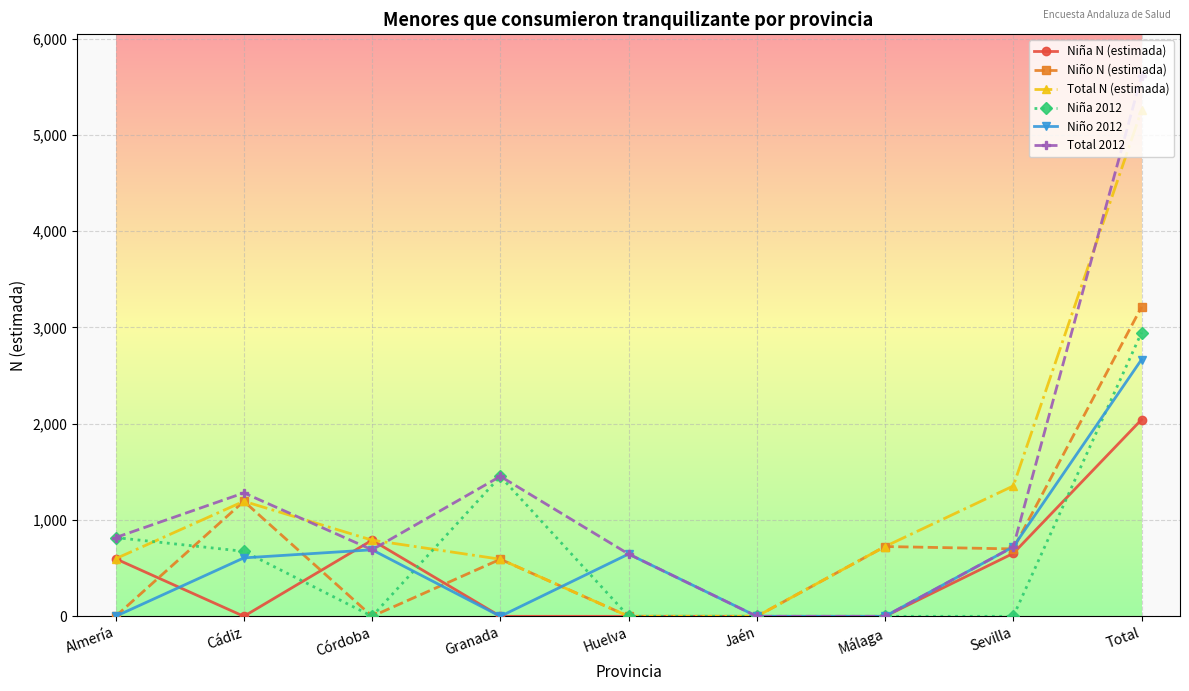

What is the maximum value shown in the chart?

5614